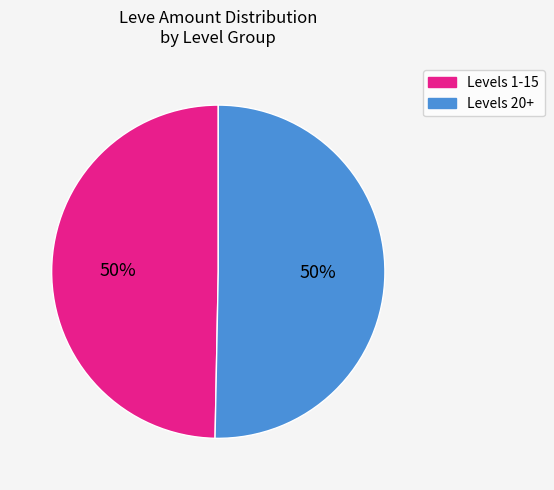

Count the number of slices in the pie.

2